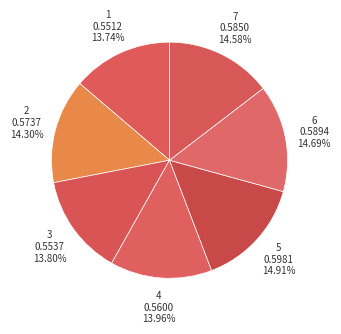

How many slices are in this pie chart?

7